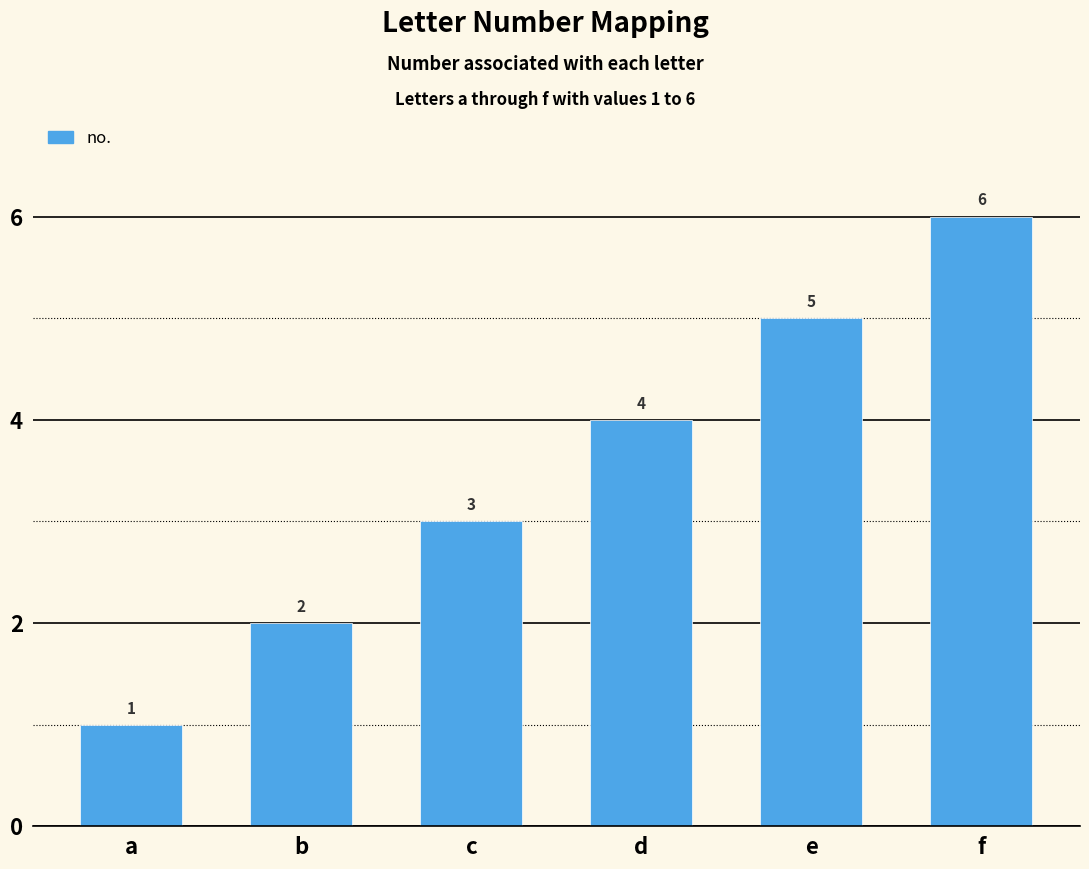

What is the average value?

4